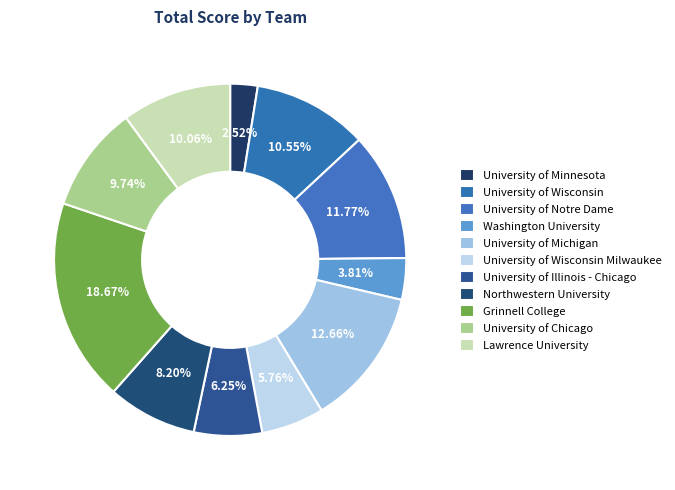

Count the number of slices in the pie.

11